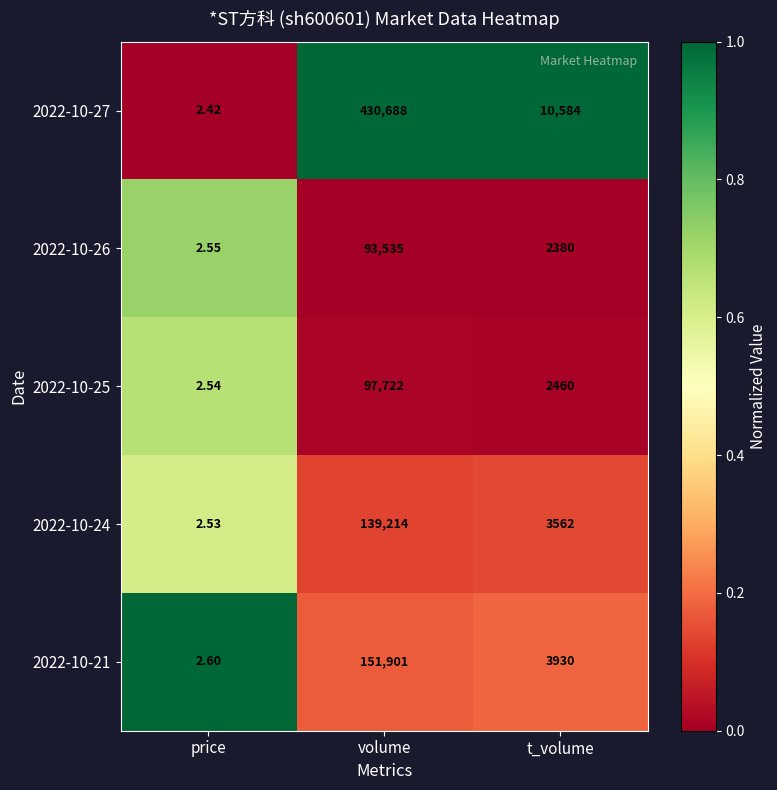

At which category is the sum across all series the highest?

volume